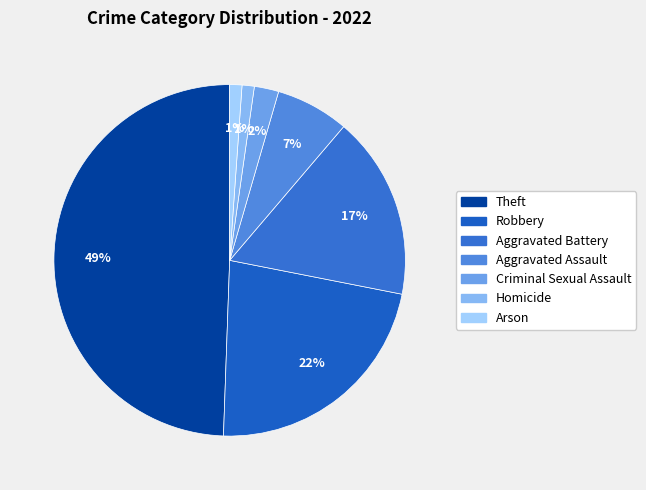

How many segments does this pie chart have?

7